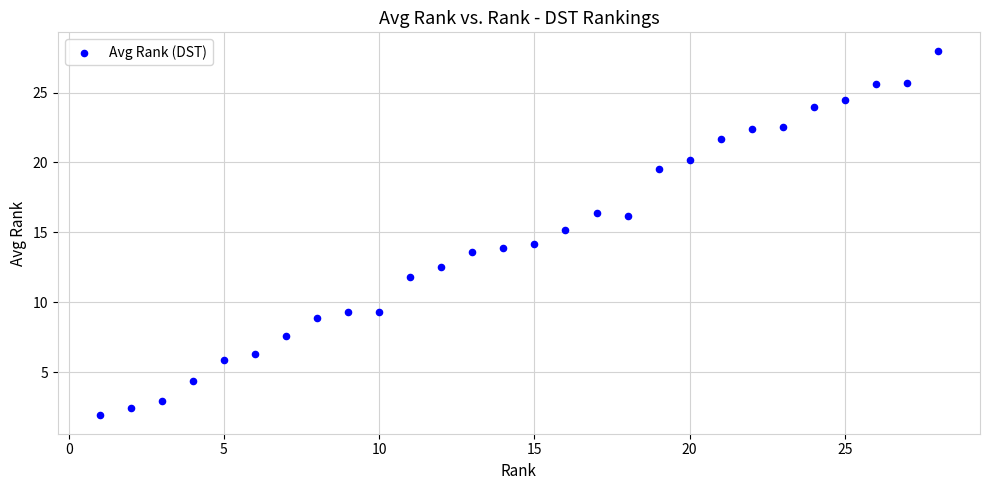

What is the range of Y values (max minus min)?

26.1